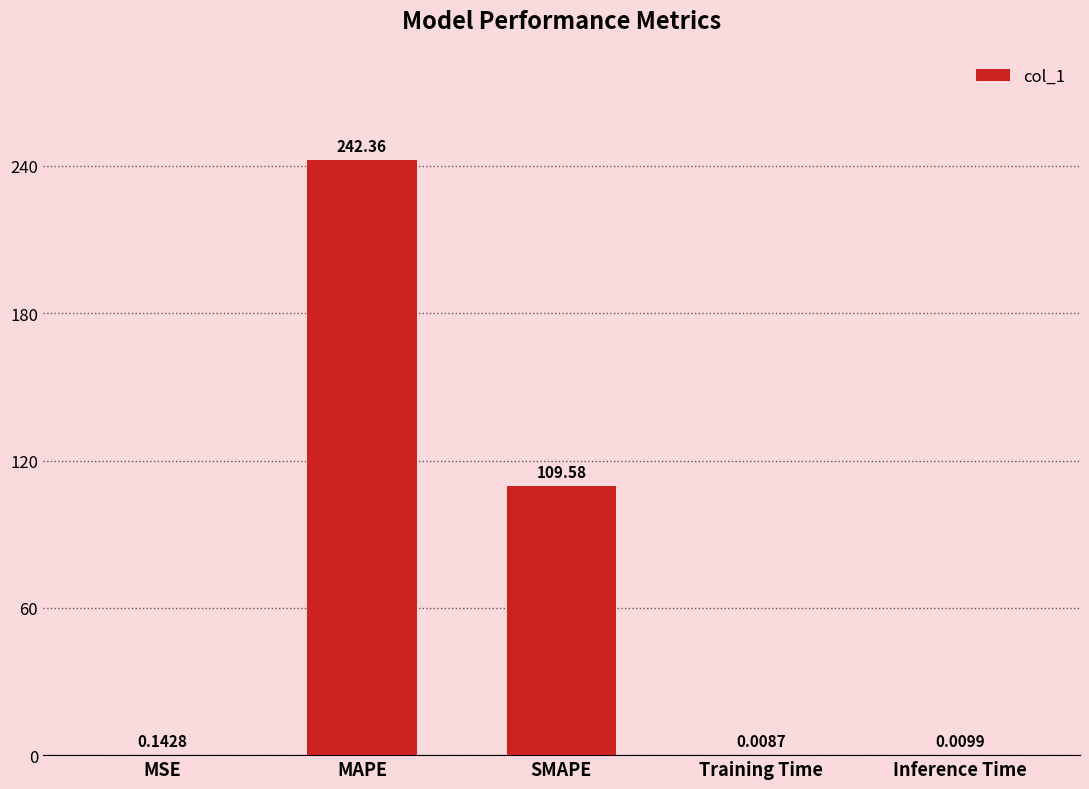

What is the sum of all values?

352.1